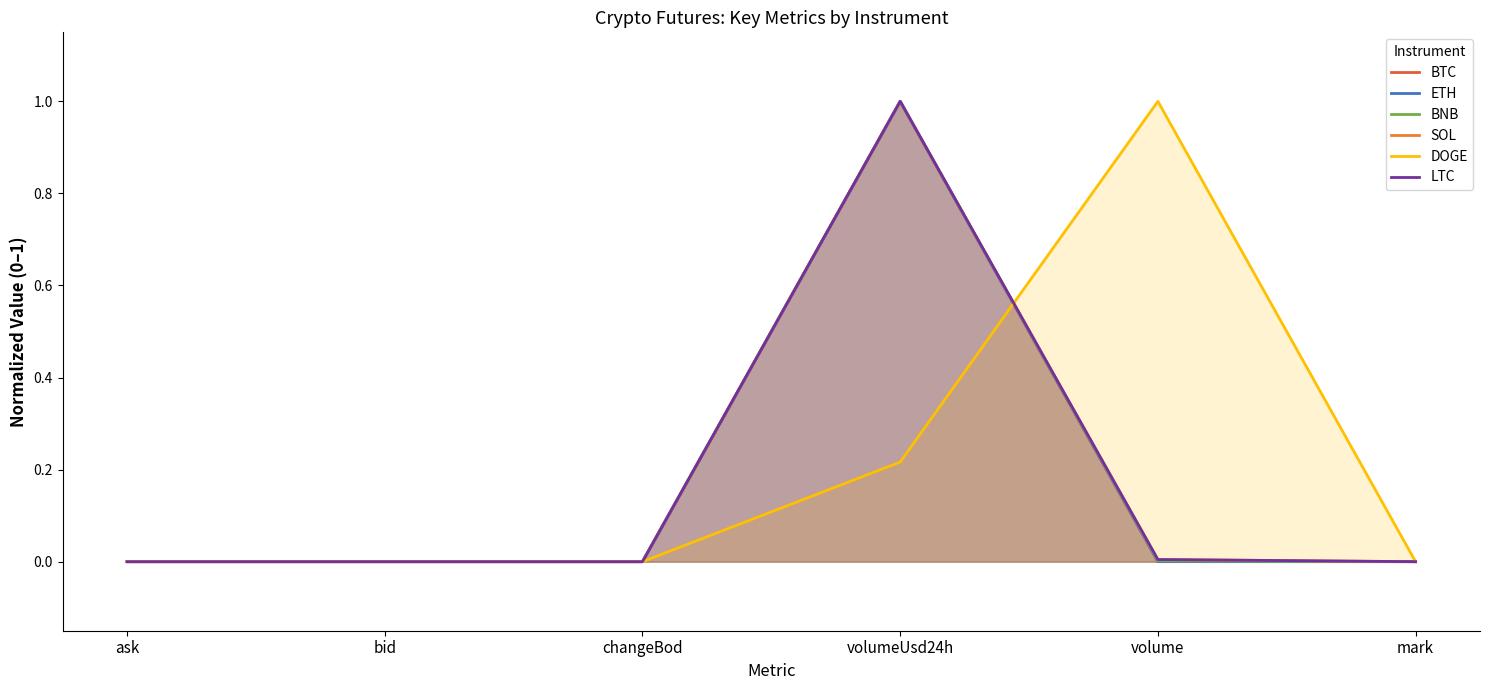

After their last crossing, which series has the higher values: ETH or BTC?

BTC